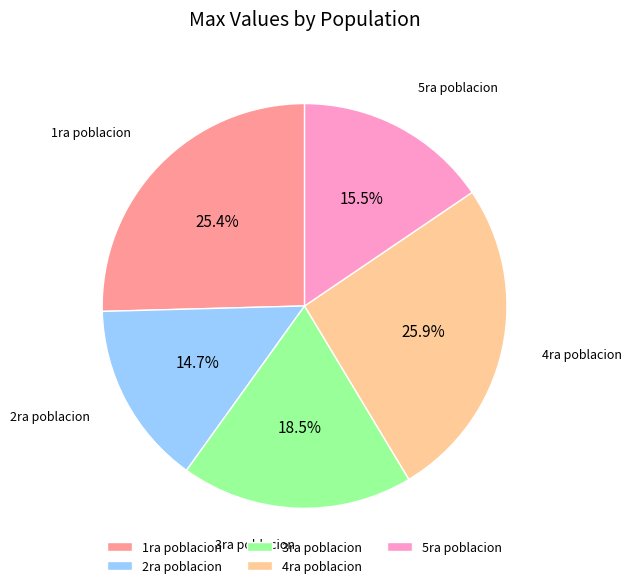

Which has a higher value, 4ra poblacion or 2ra poblacion?

4ra poblacion